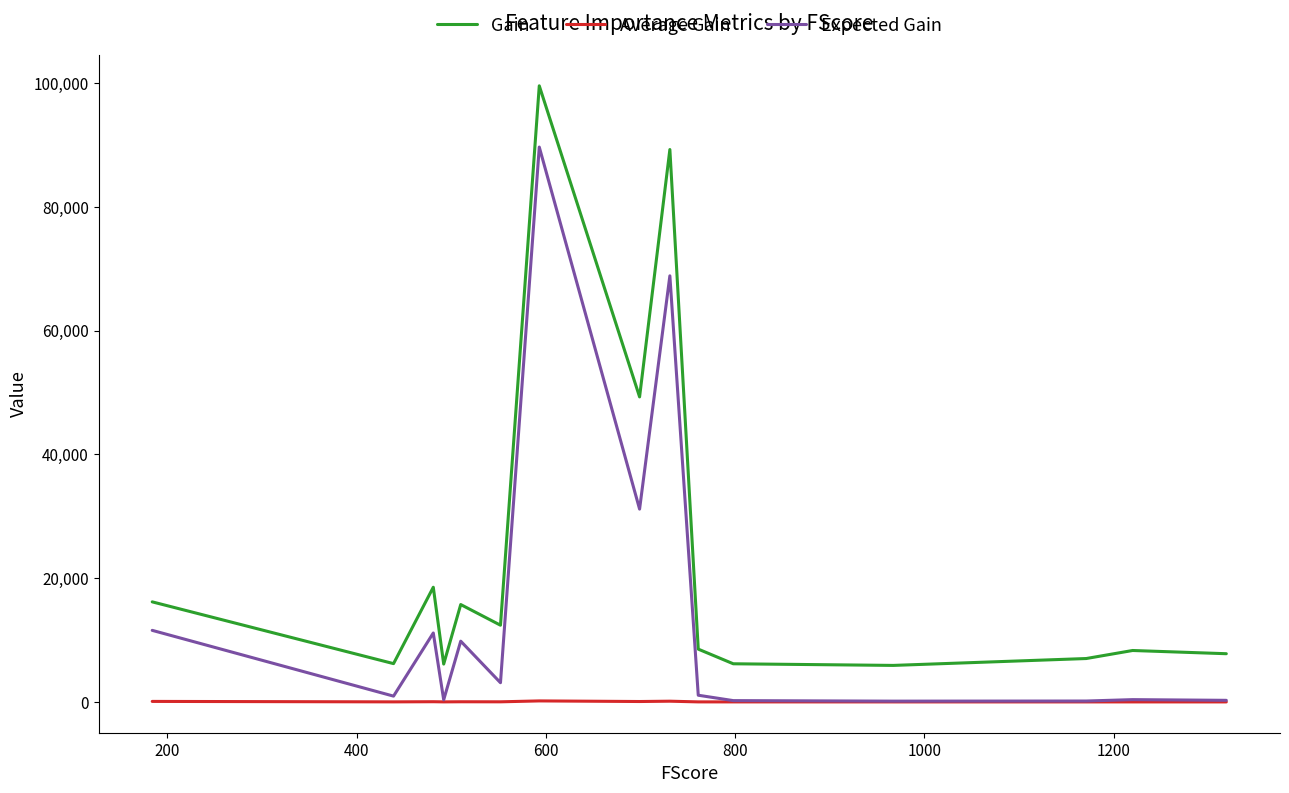

True or false: Expected Gain and Gain intersect in this chart.

False